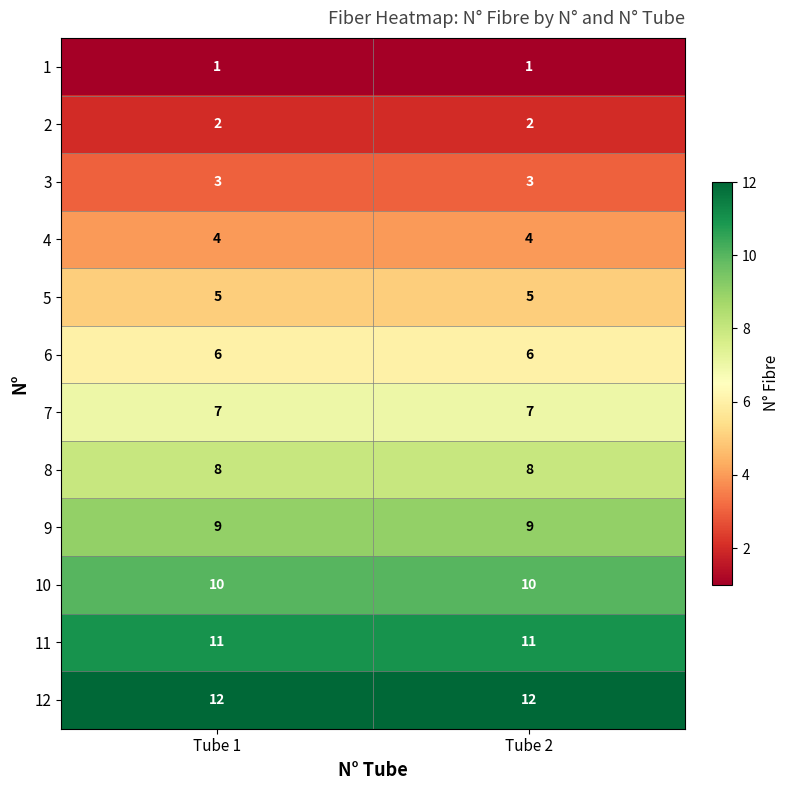

What is the difference between the highest and lowest values at Tube 1?

11